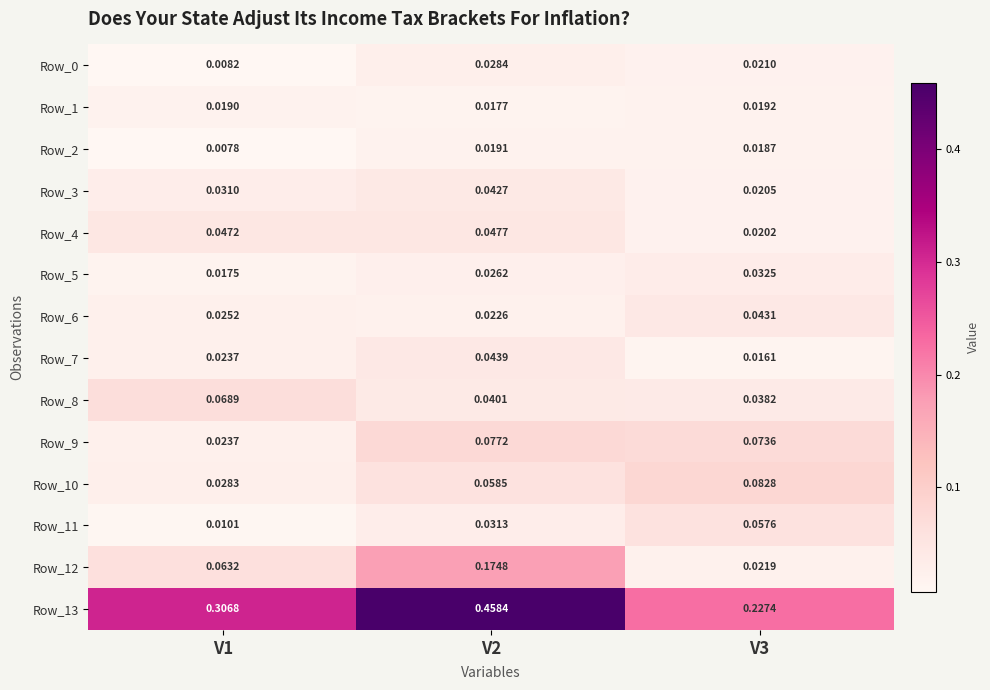

Is the value of Row_10 at V1 greater than the value of Row_5 at V1?

Yes